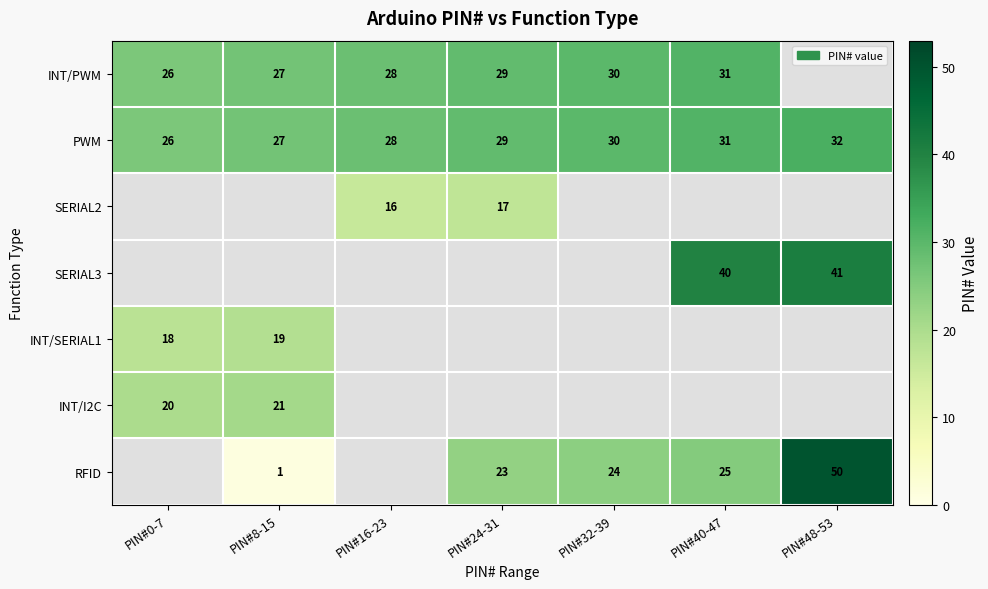

True or false: INT/I2C has a value of 21 at PIN#8-15.

True